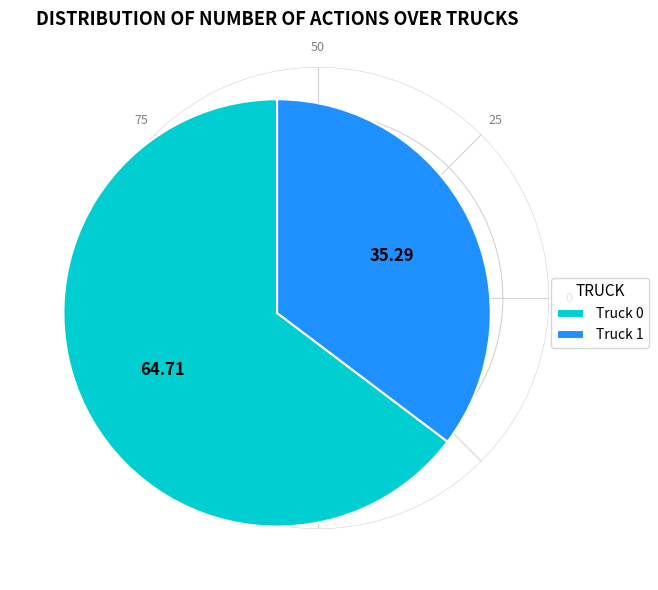

Is Truck 1 the majority of the pie?

No